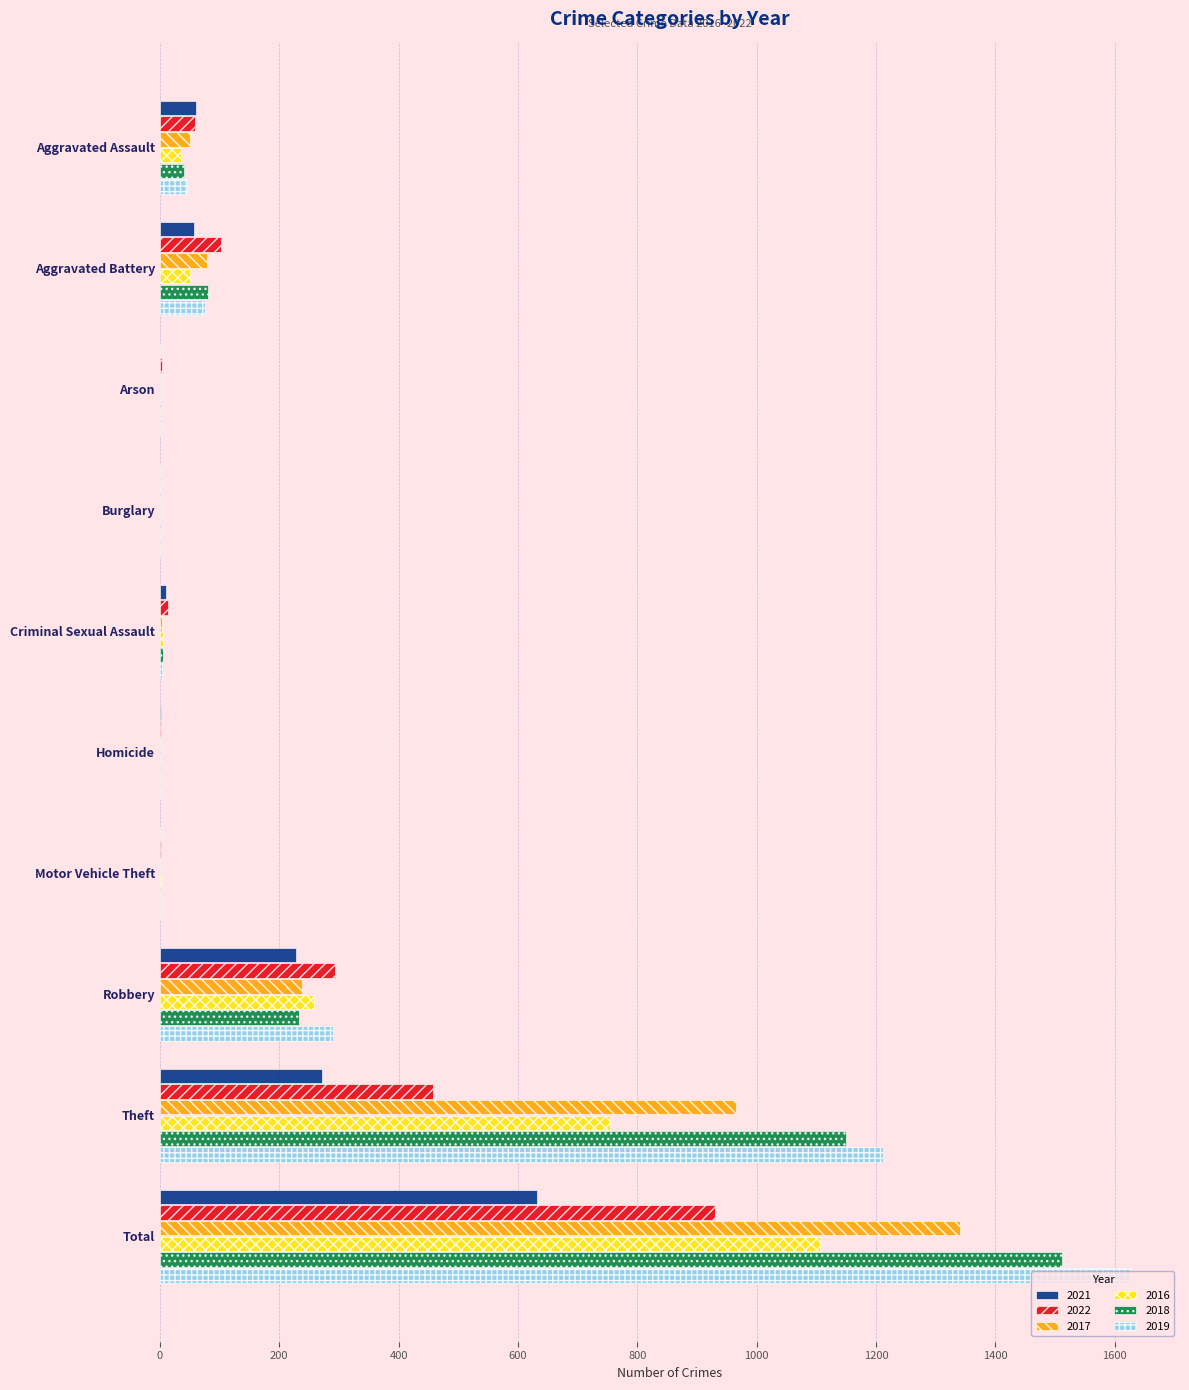

What is the difference between the 2016 values at Criminal Sexual Assault and Arson?

5